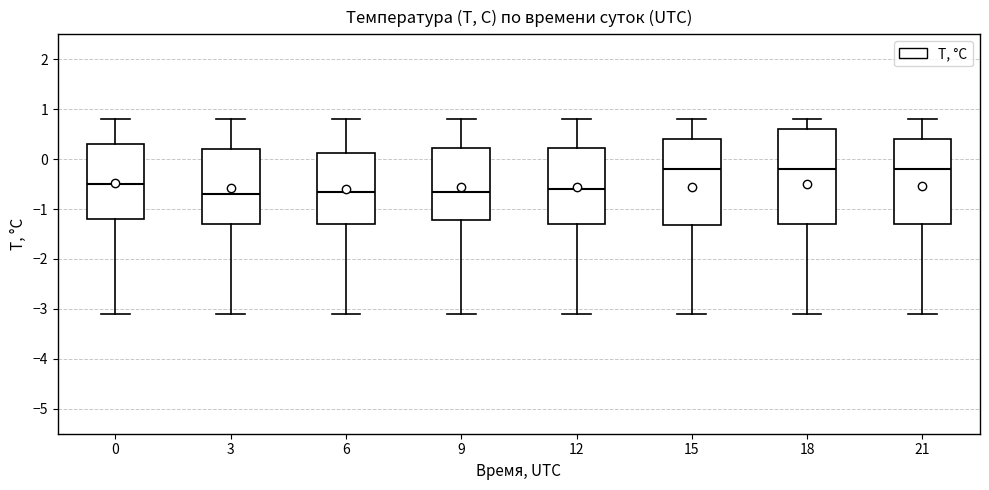

Which box is the tallest, from its lower edge to its upper edge?

18